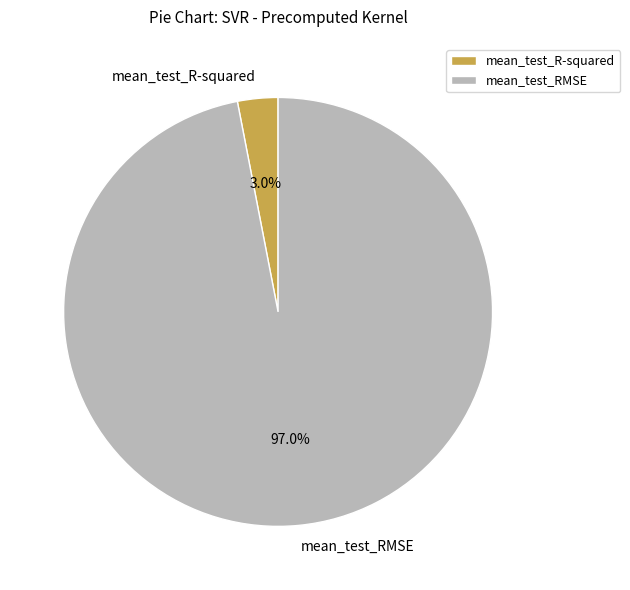

To the nearest percent, what portion does mean_test_RMSE represent?

97%